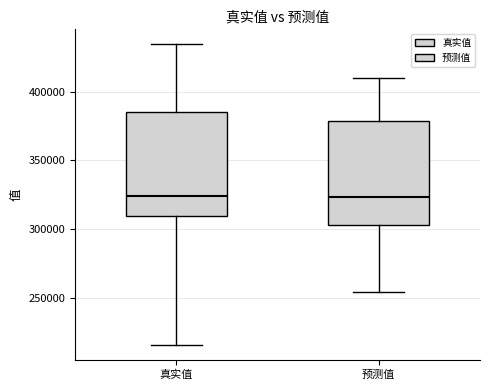

Where does the upper whisker of the box for 预测值 end on the y-axis? The values are not printed on the chart, so give them approximately, as read against the axis.

410000